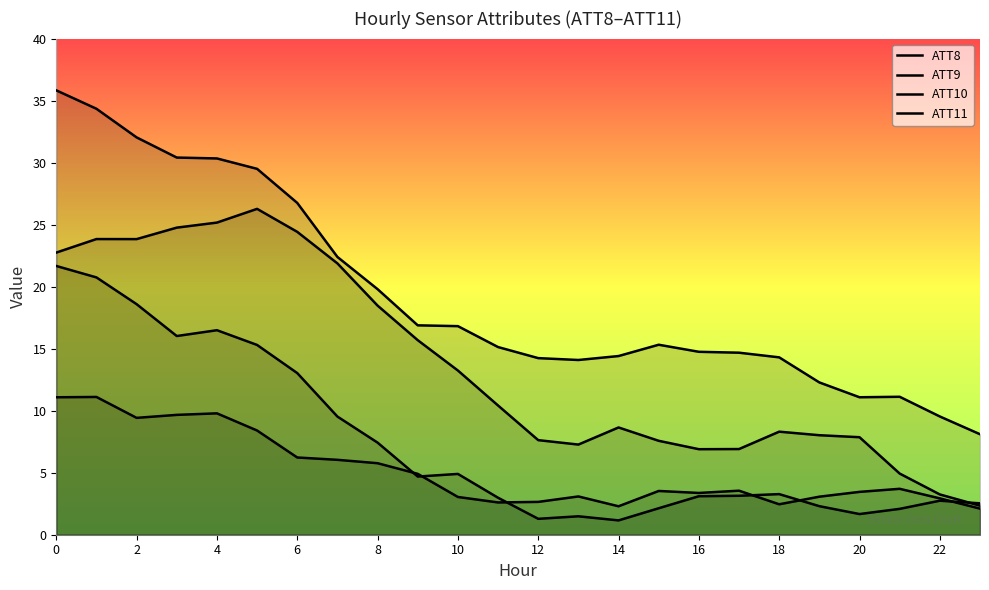

Does the chart display data point markers on the line(s)?

No